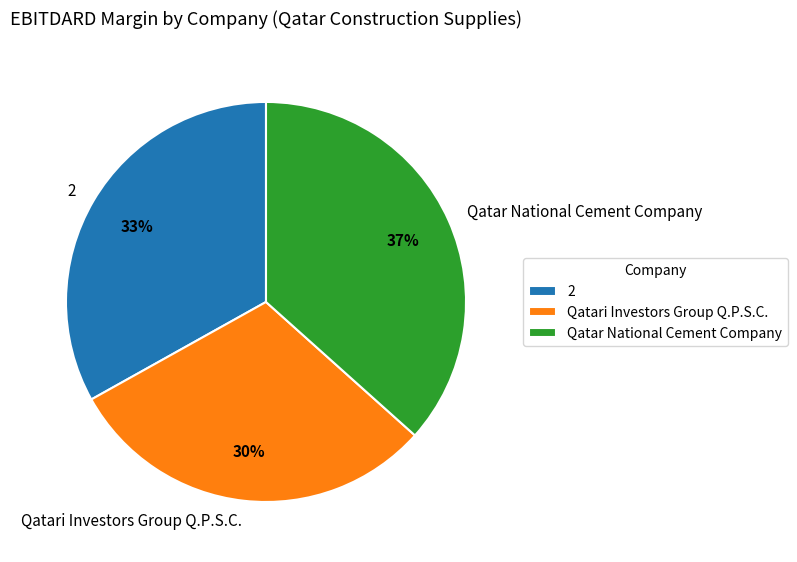

Is Qatari Investors Group Q.P.S.C. the majority of the pie?

No